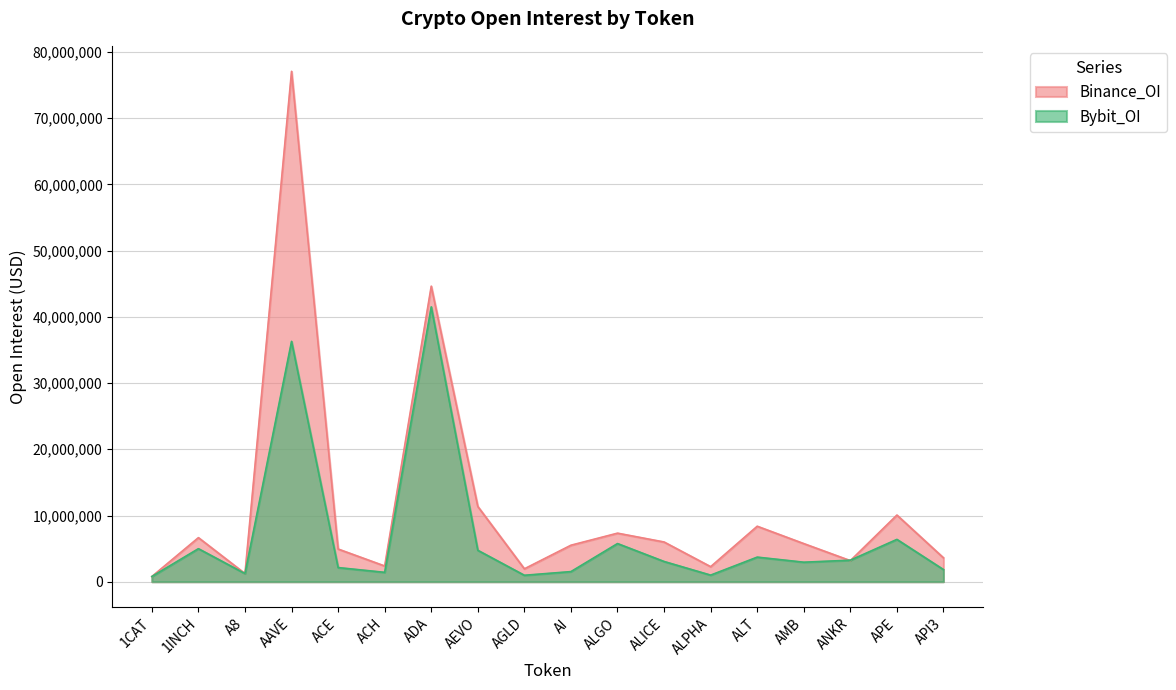

What are all the series names shown in the legend?

Binance_OI, Bybit_OI